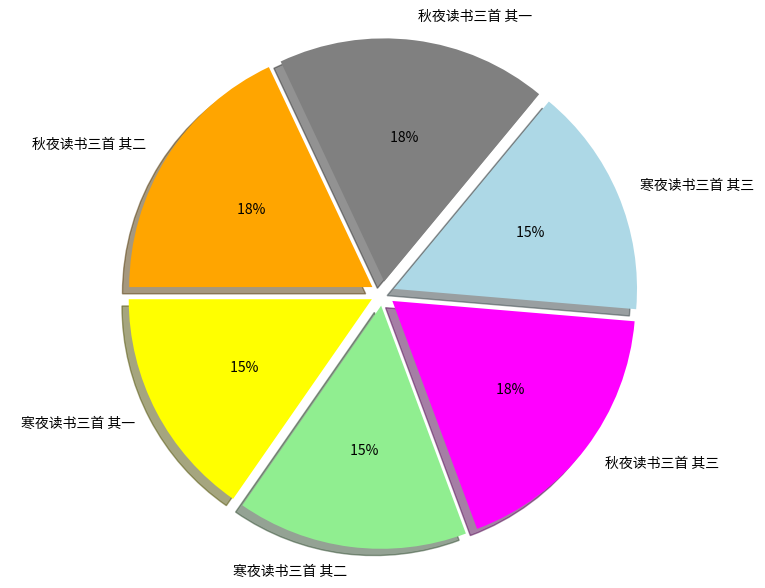

To the nearest percent, what portion does 秋夜读书三首 其三 represent?

18%